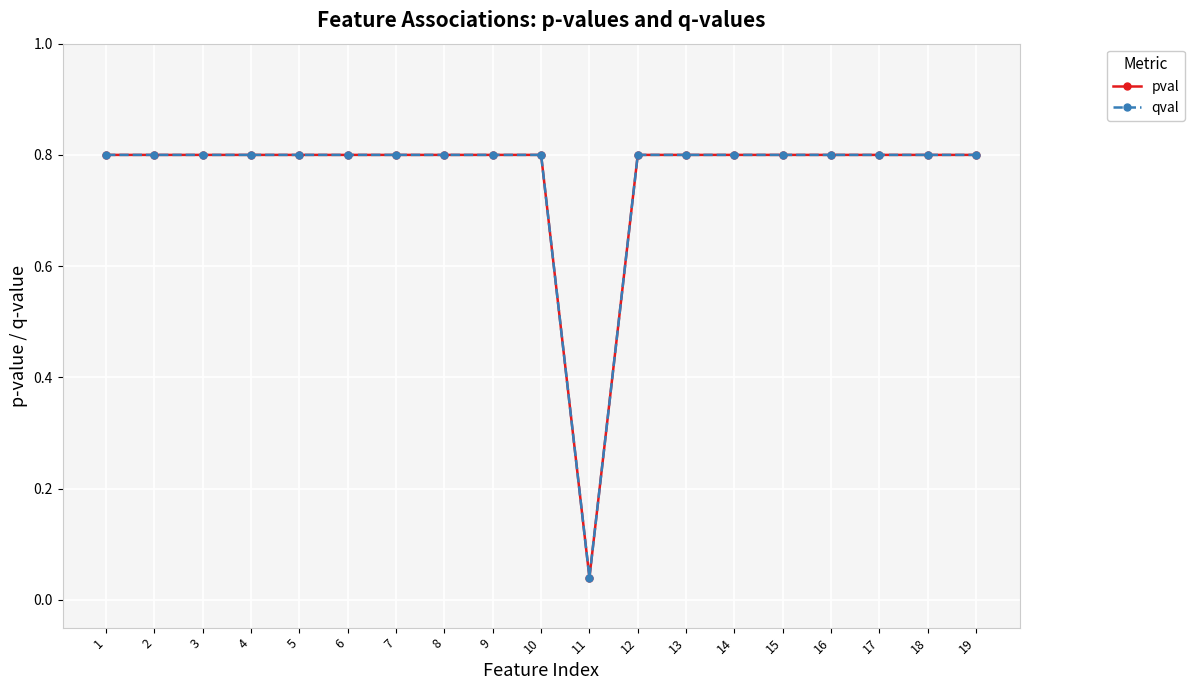

How many lines are shown in the chart?

2